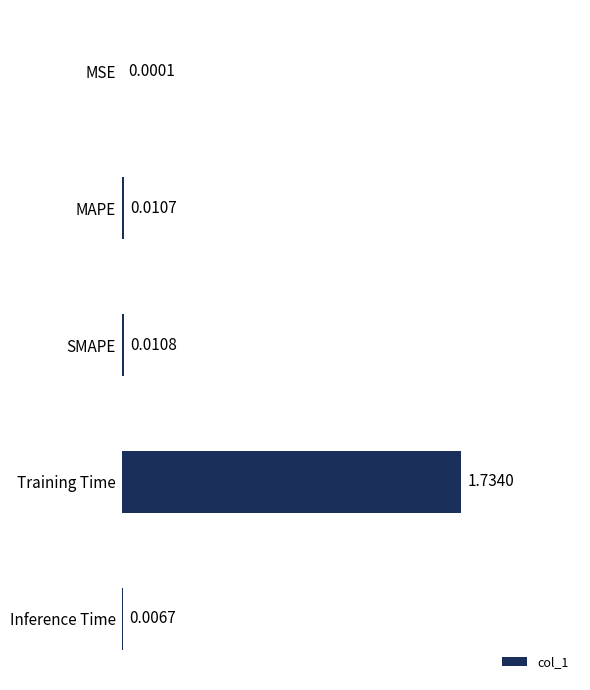

Where is the data nearest to the value 0?

MSE